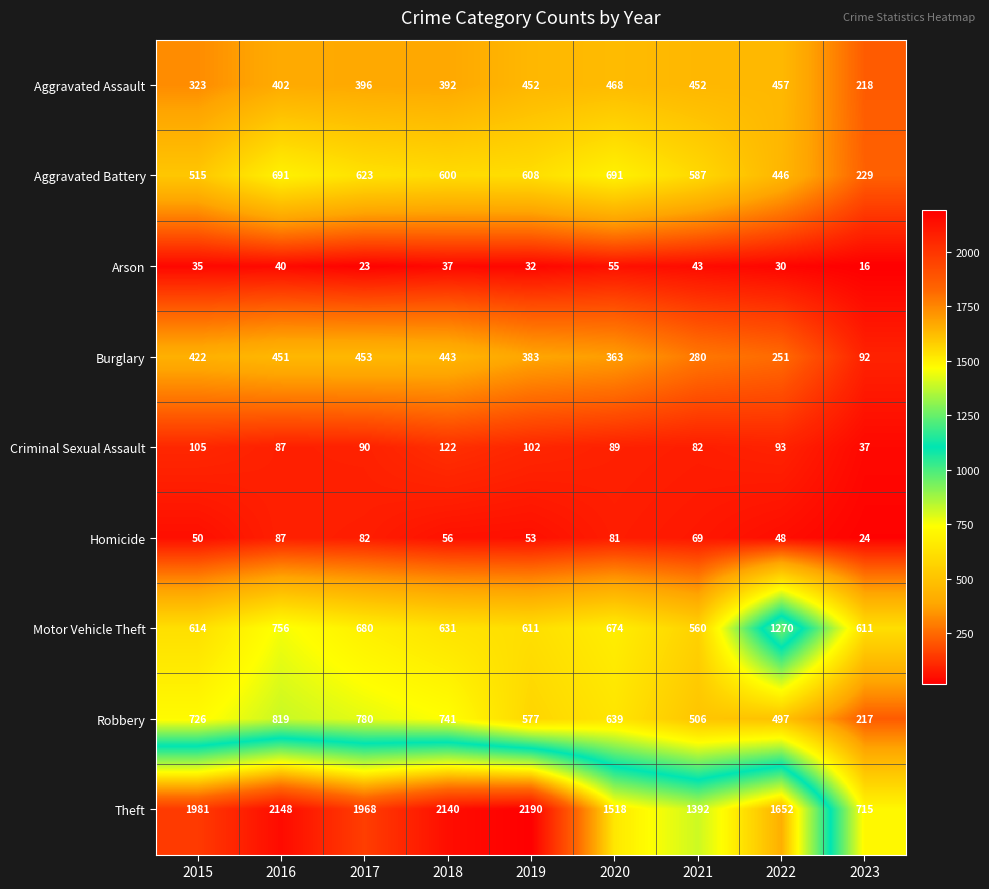

At which category is the sum across all series the highest?

2016